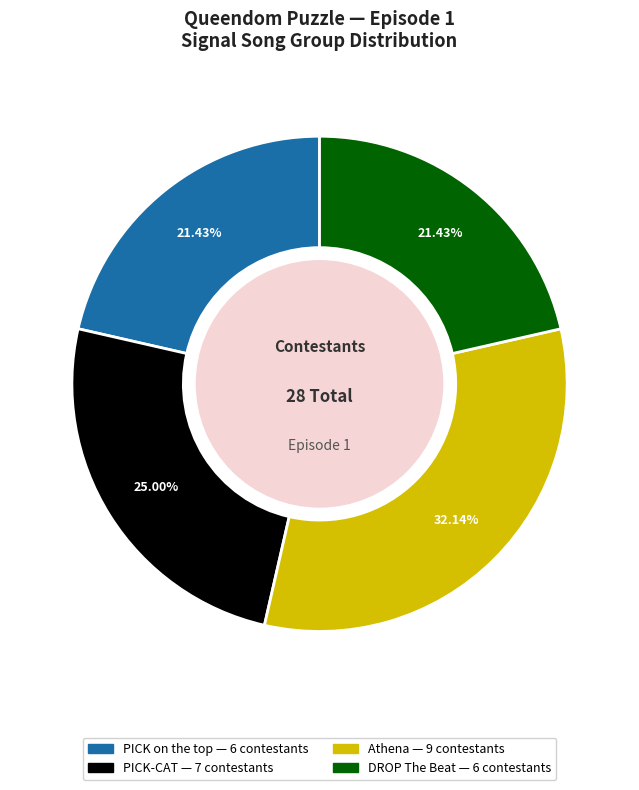

Is there any slice that represents more than half of the pie?

No